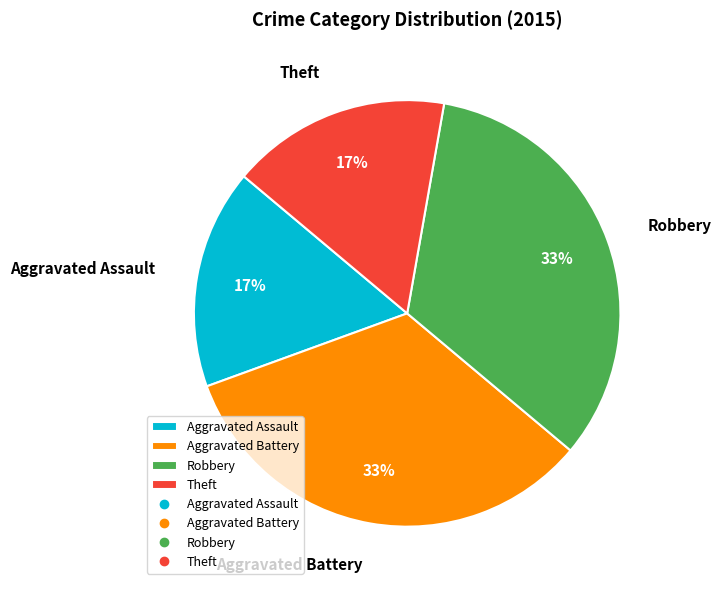

Approximately how many times larger is the value at Theft compared to Robbery?

0.5